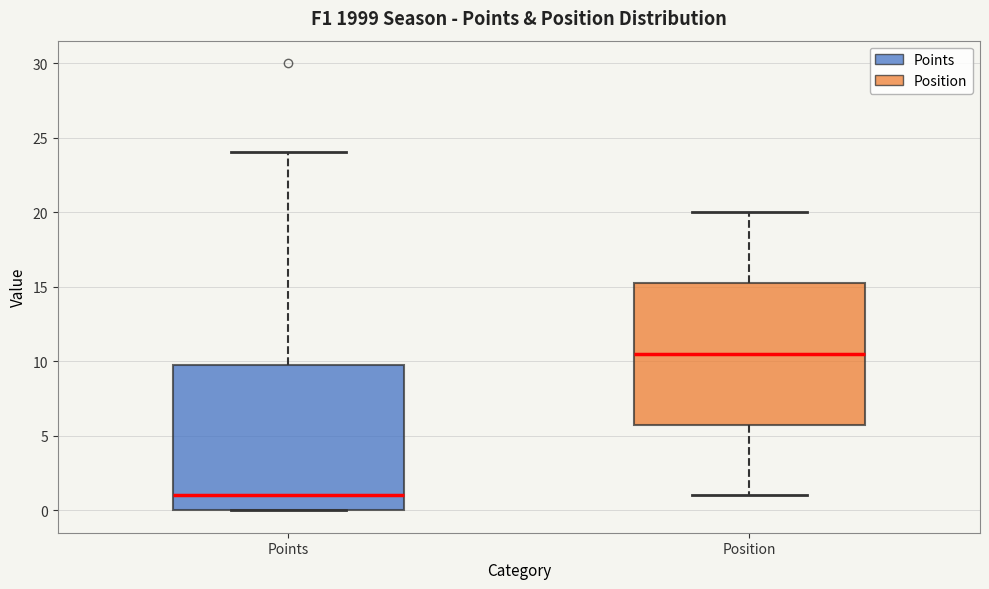

Reading left to right, read every box against the y-axis: the position of its median line, the range the box covers, and the ends of its whiskers. The values are not printed on the chart, so give them approximately, as read against the axis.

Points: median 1.0, box 0.0 to 10.0, whiskers 0.0 to 24.0
Position: median 10.5, box 6.0 to 15.5, whiskers 1.0 to 20.0